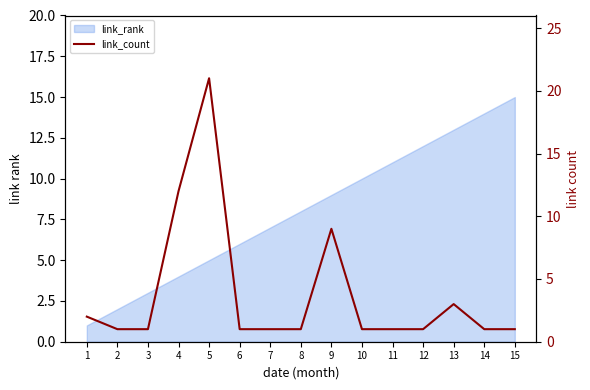

Which label corresponds to the largest value in the chart?

5